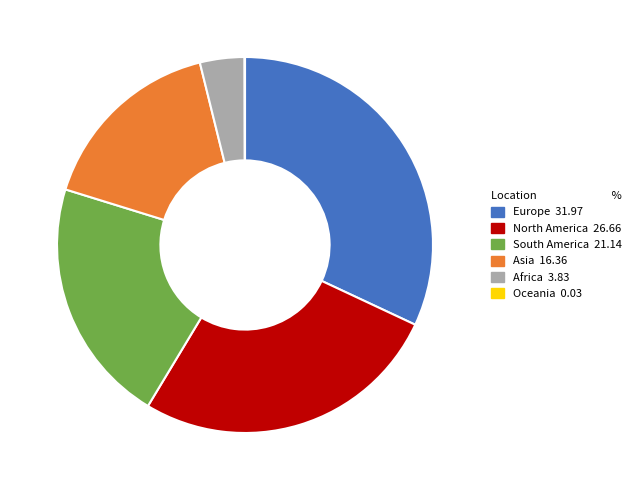

Does any single category account for the majority?

No